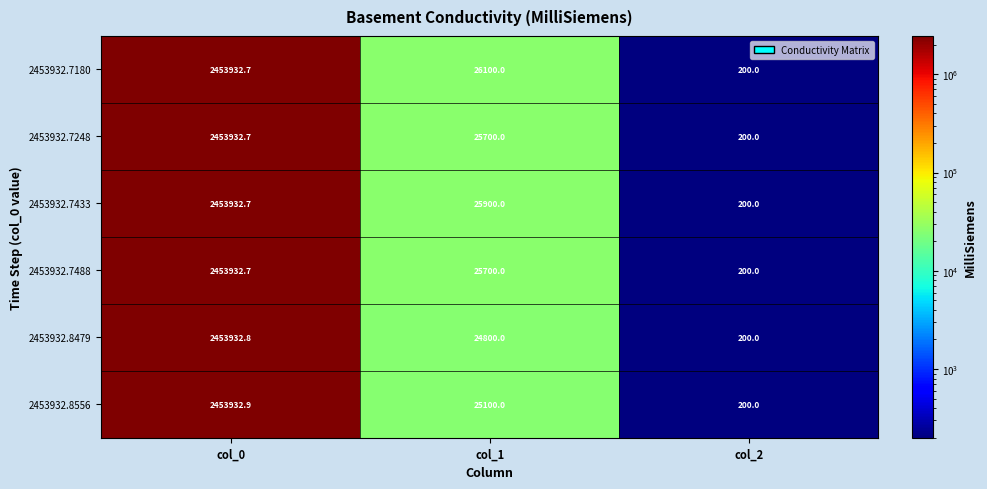

The 2453932.7488 series shows 16635.0 at col_1. True or false?

False